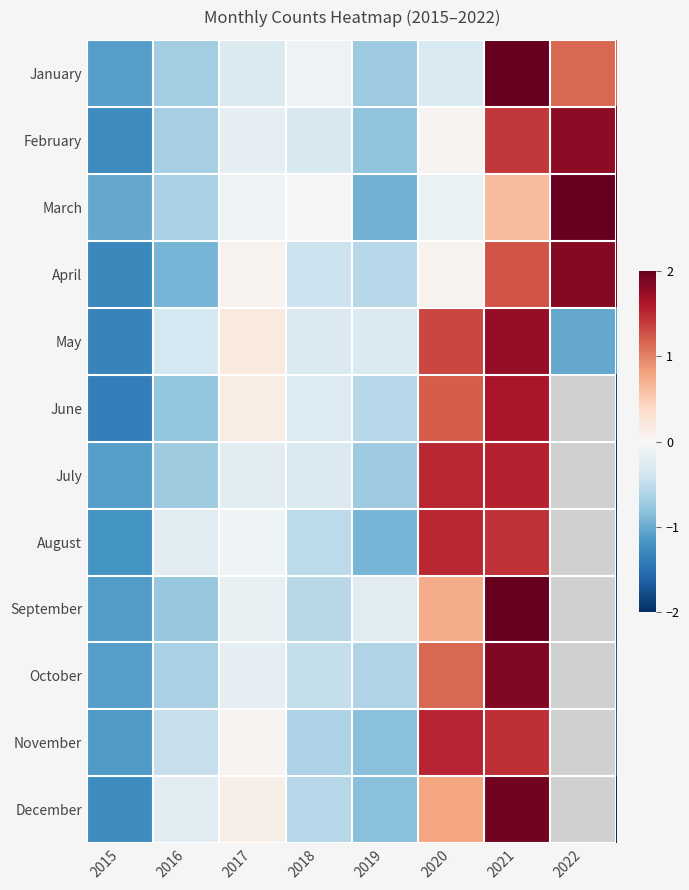

Which series changed the most between 2015 and 2021?

December